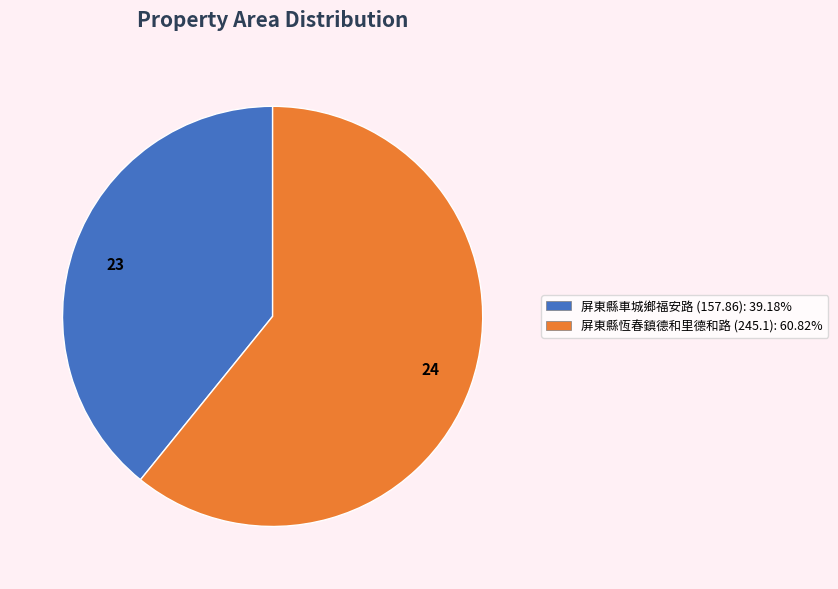

Is there a majority slice in this chart?

Yes